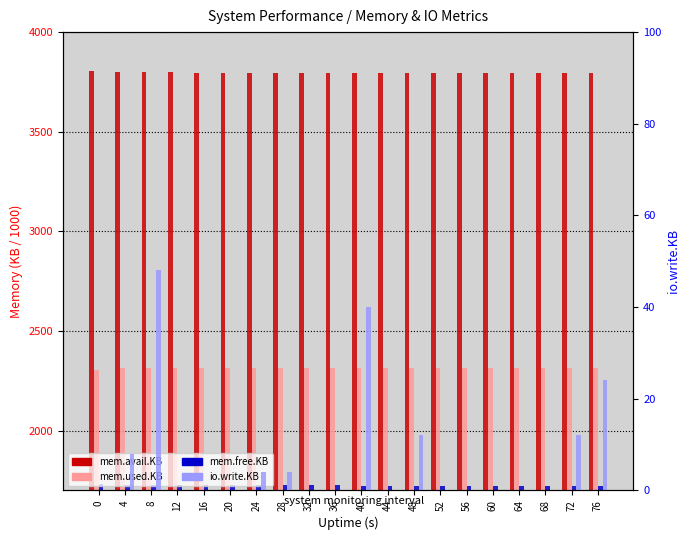

True or false: io.write.KB has a value of 48.0 at 8.

True